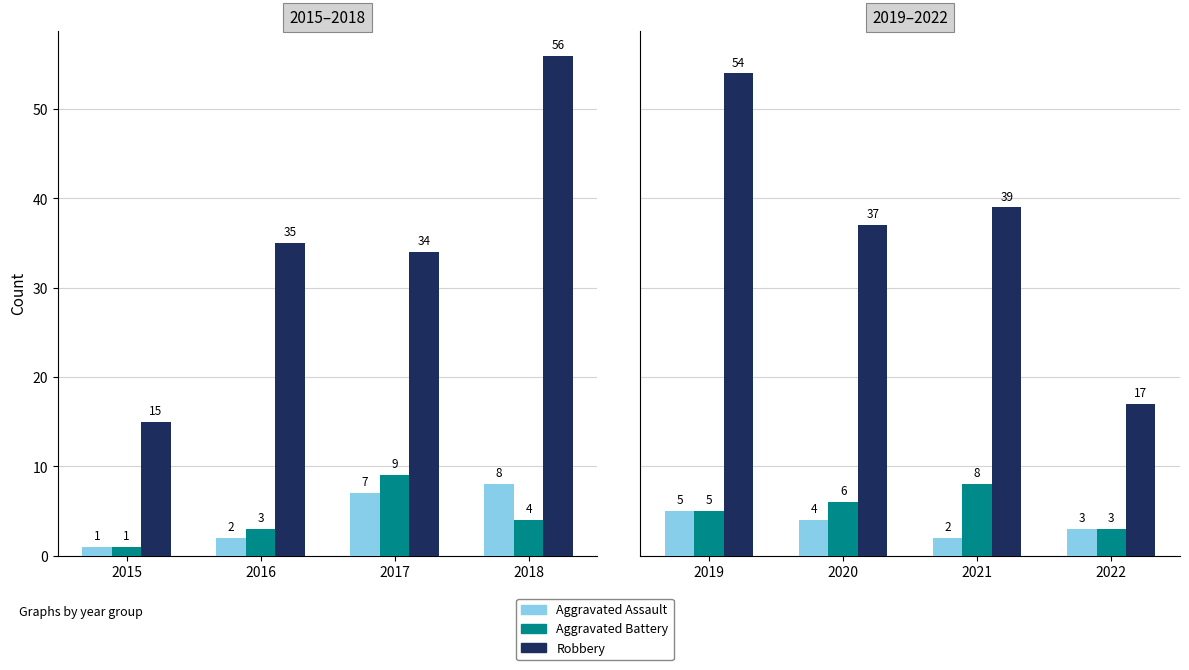

Which series has the largest range (max minus min)?

Robbery